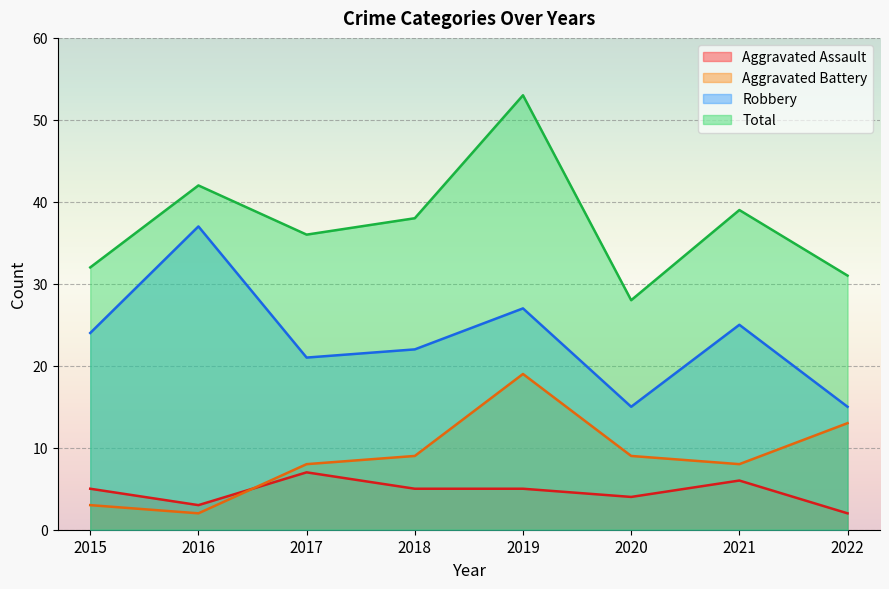

How many lines are shown in the chart?

4